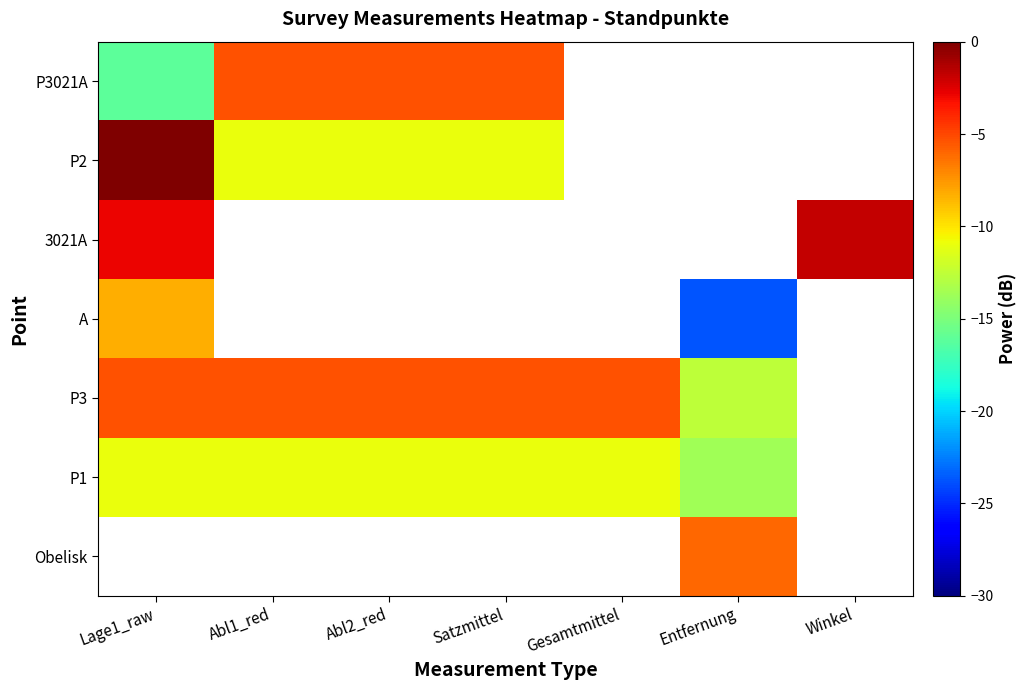

How many data points does each series have?

7